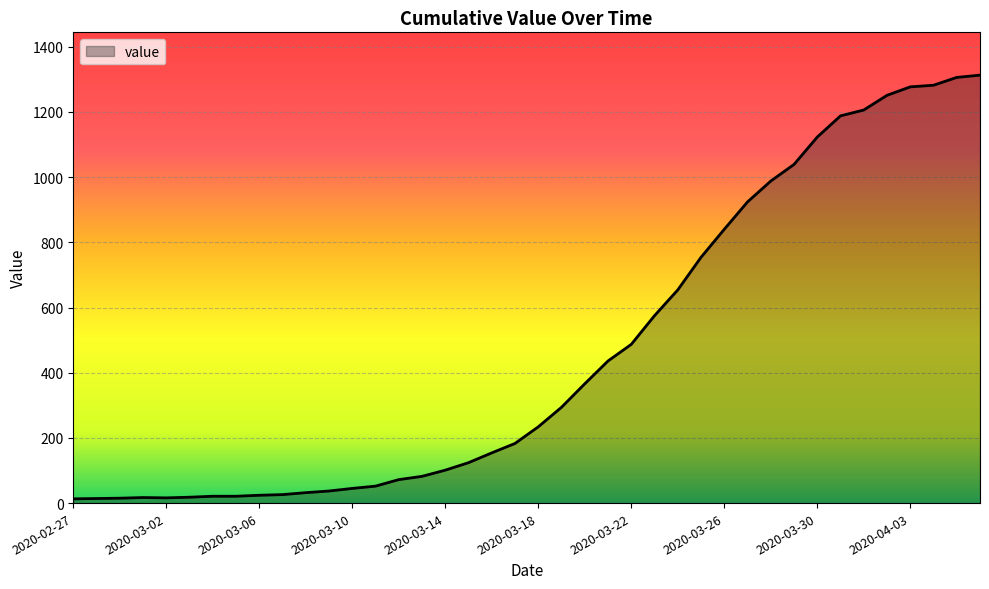

What is the difference between the maximum and minimum values?

1300